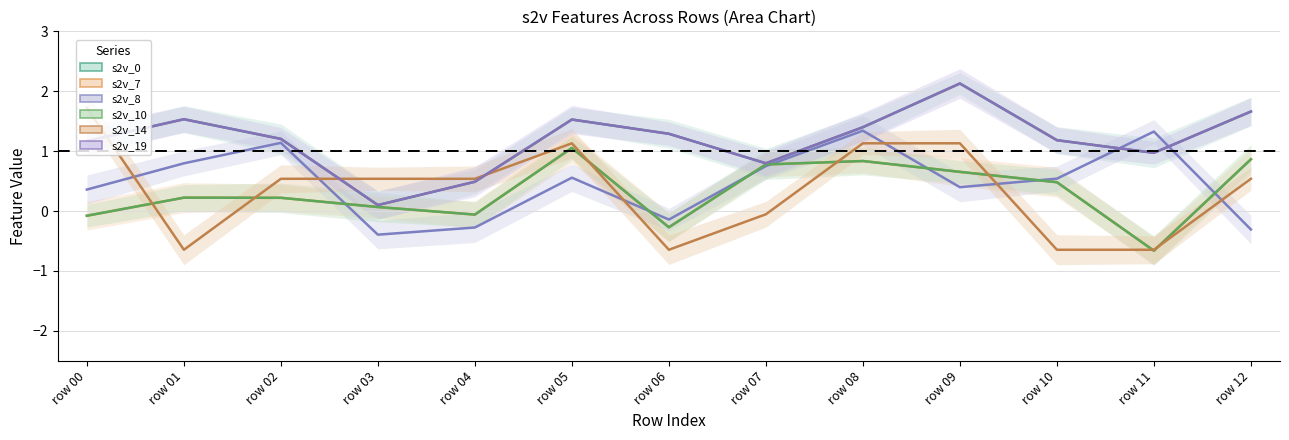

What is the value of the s2v_0 point at the 5th from the left?

0.5